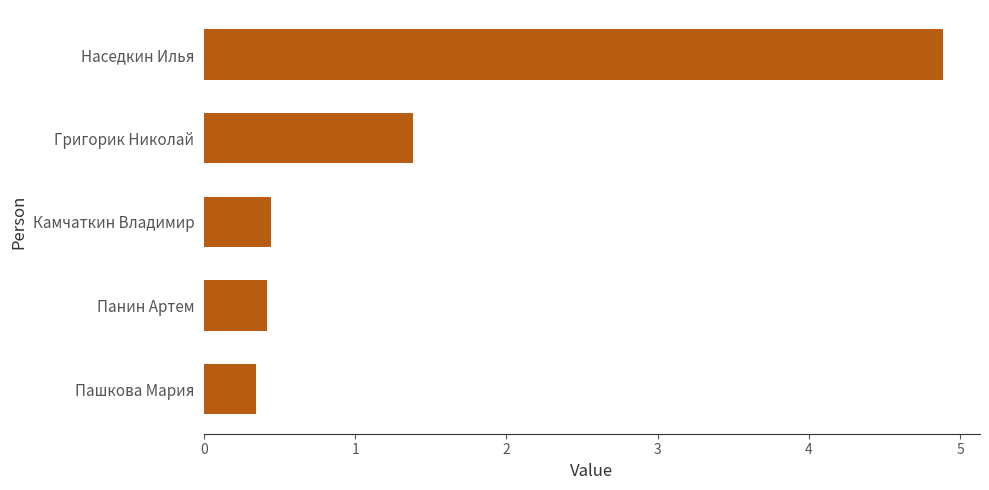

What is the ratio of the value at Камчаткин Владимир to the value at Григорик Николай?

0.3